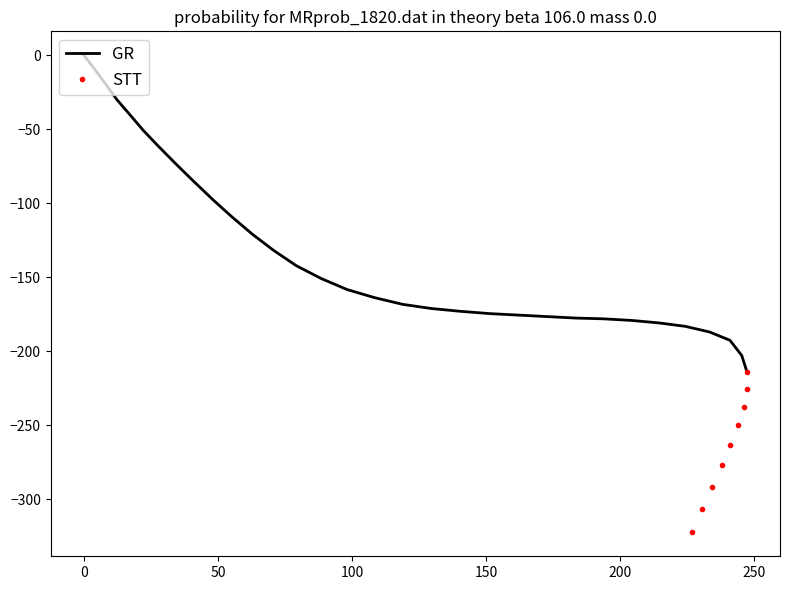

How many values in the x series are below 151?

20